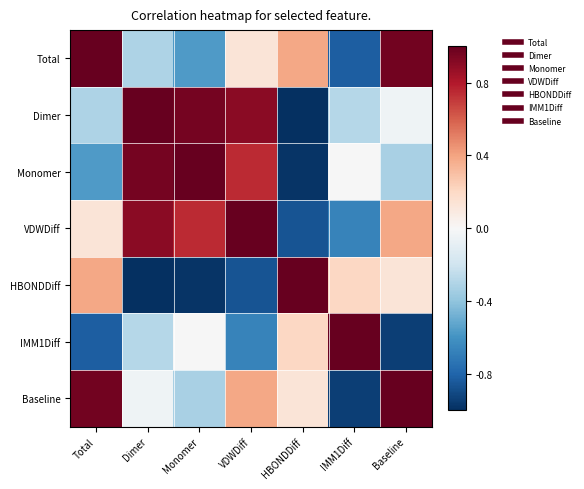

What is the total value across all series at IMM1Diff?

-1.5